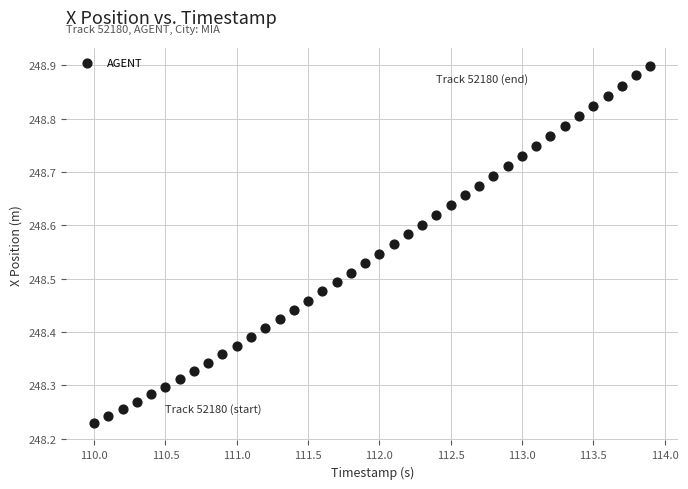

What is the range of X values (max minus min)?

3.9